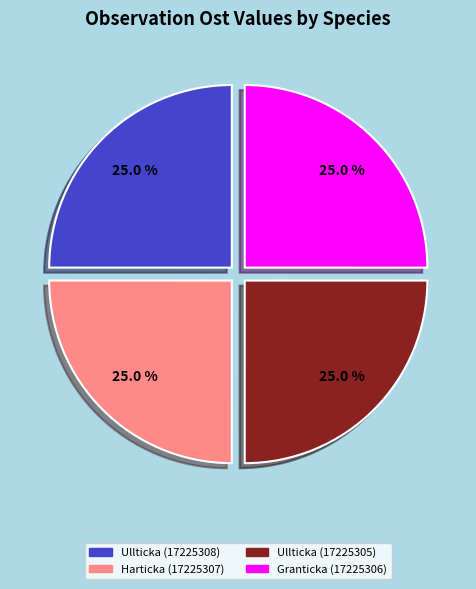

Is there any slice that represents more than half of the pie?

No